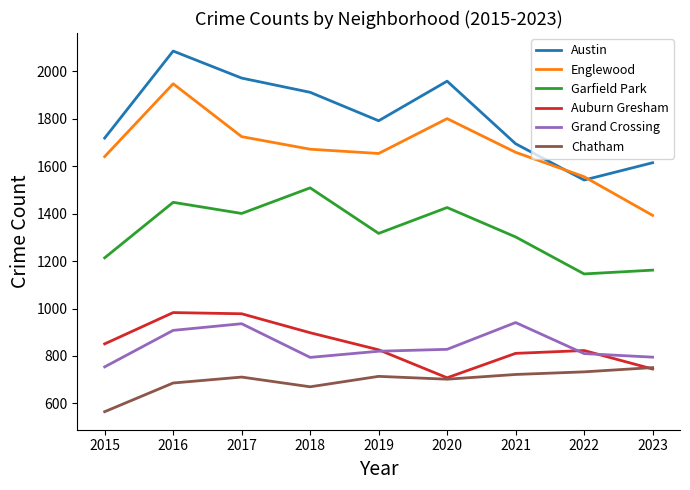

True or false: Garfield Park has more than 0 interior local peaks.

True